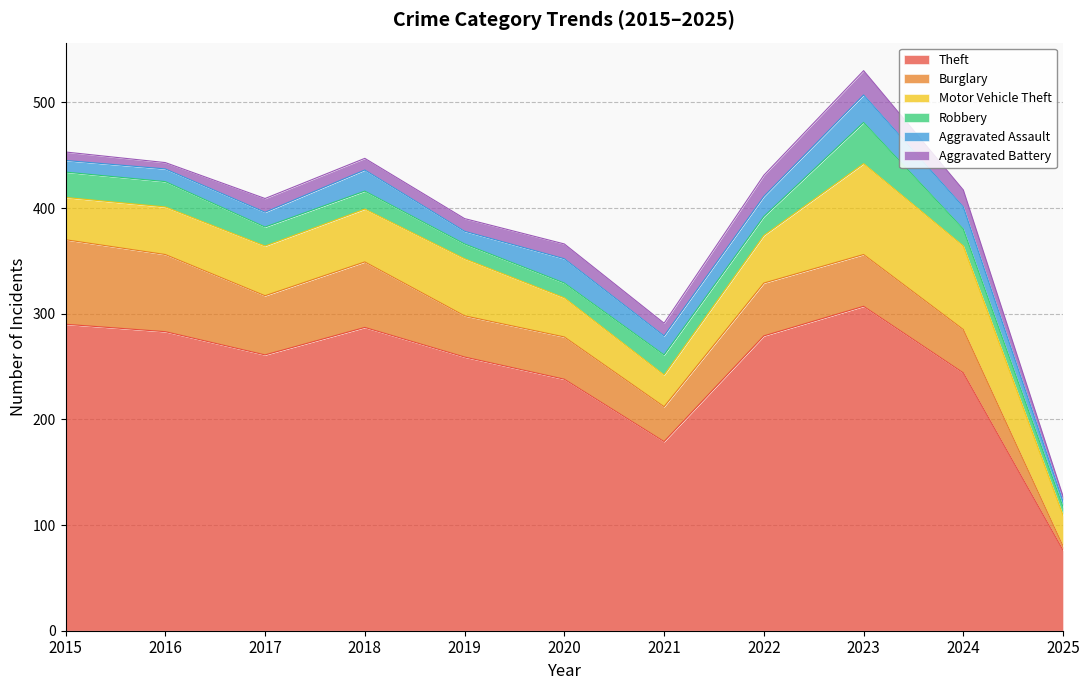

The Theft series shows 379 at 2019. True or false?

False